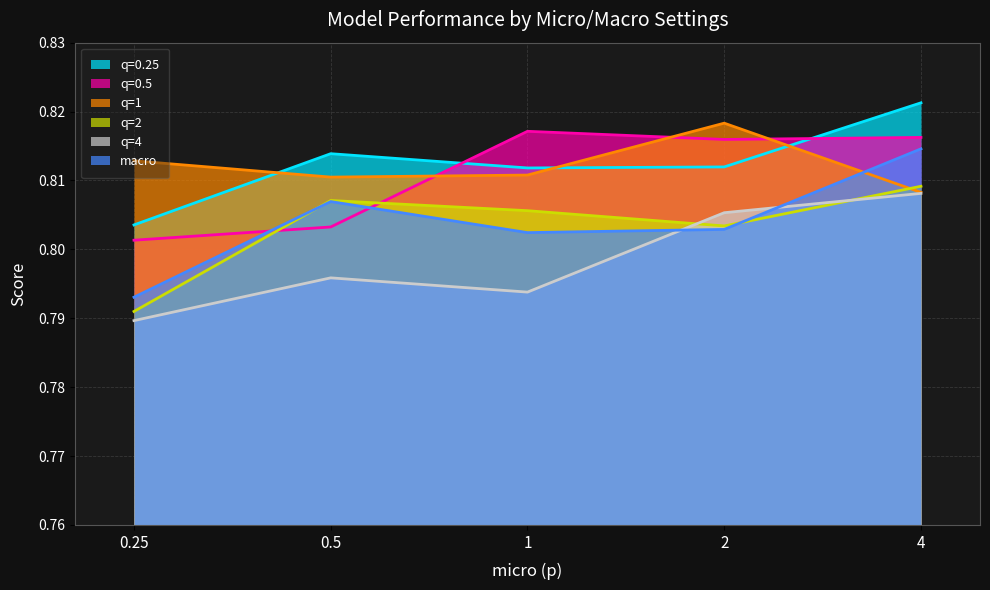

What is the sum of the q=2 values at 2 and 0.5?

1.6